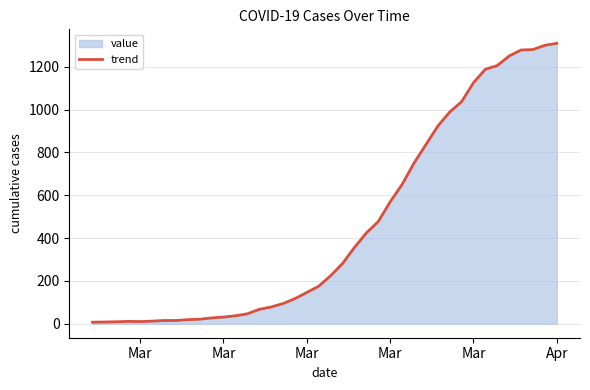

How many points are higher than both their immediate neighbors (excluding endpoints)?

1